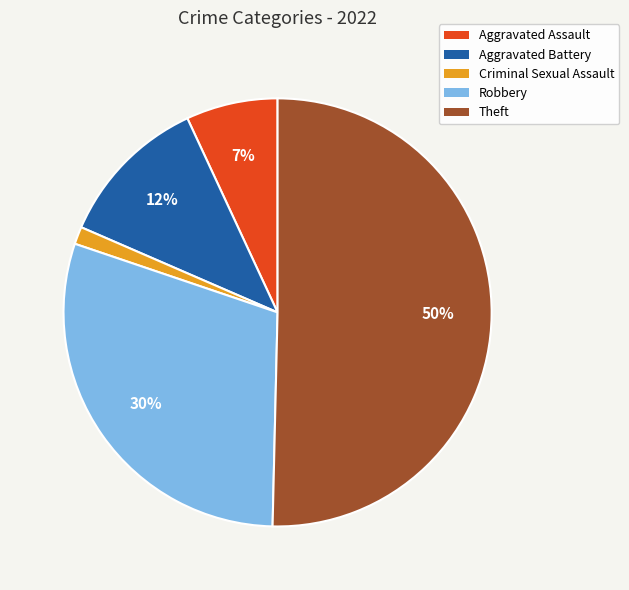

Between Criminal Sexual Assault and Aggravated Battery, which is larger?

Aggravated Battery